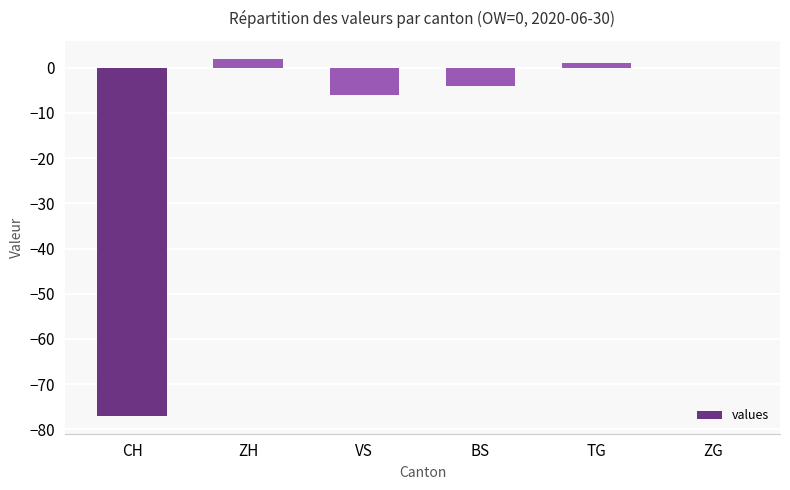

Reading left to right, transcribe all the data shown in this chart.

CH=-77	ZH=2	VS=-6	BS=-4	TG=1	ZG=0